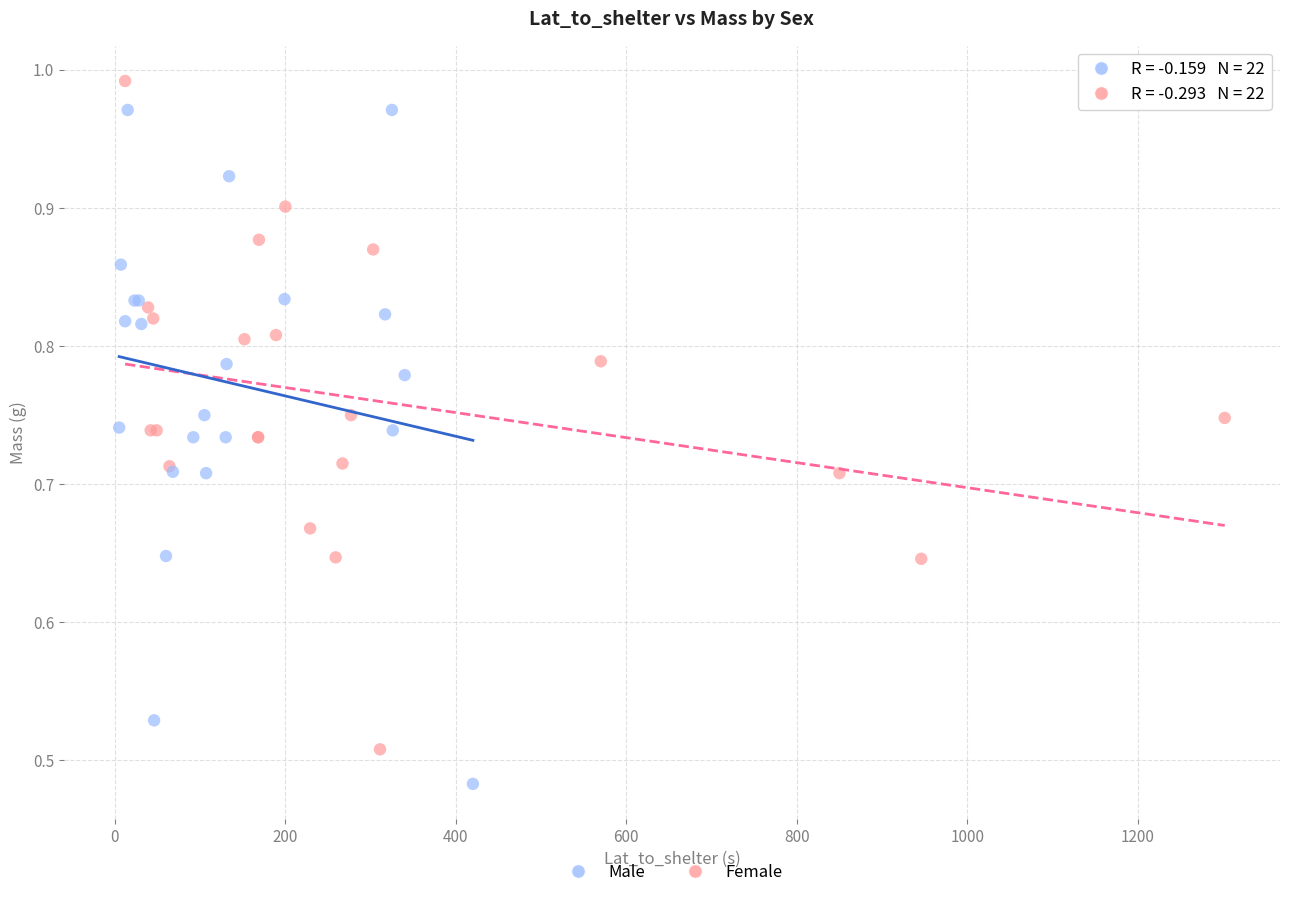

Which series reaches the minimum Y coordinate?

Male